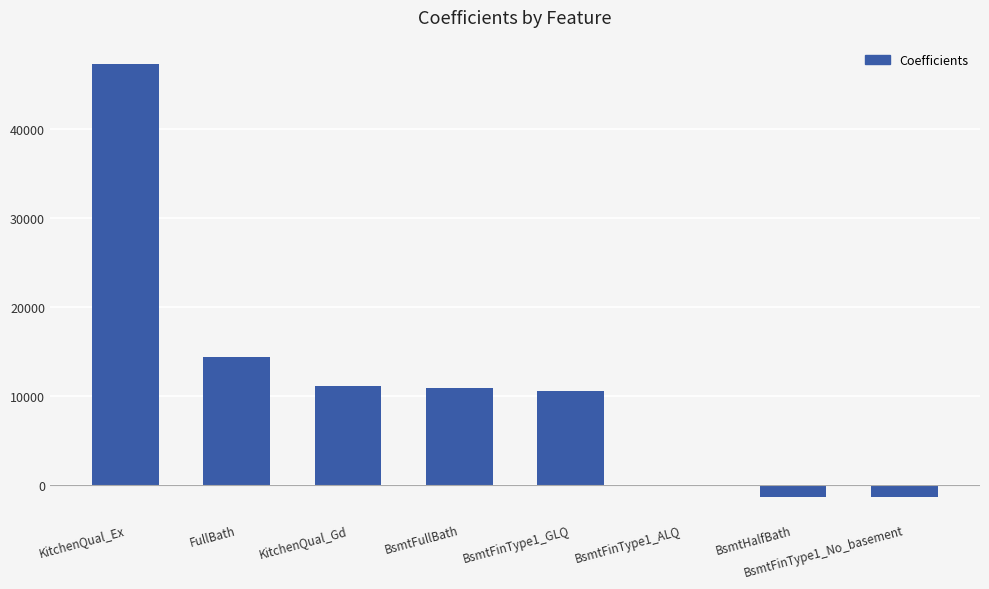

What is the change in value from KitchenQual_Ex to KitchenQual_Gd?

-36242.6